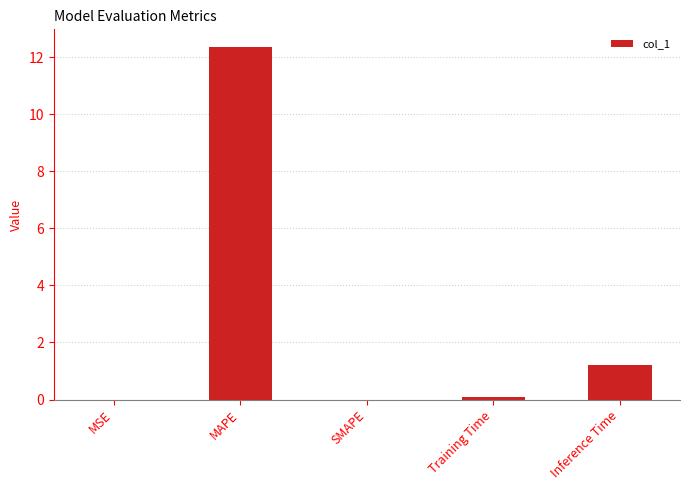

Is it true that the value at MAPE is 12.4?

True